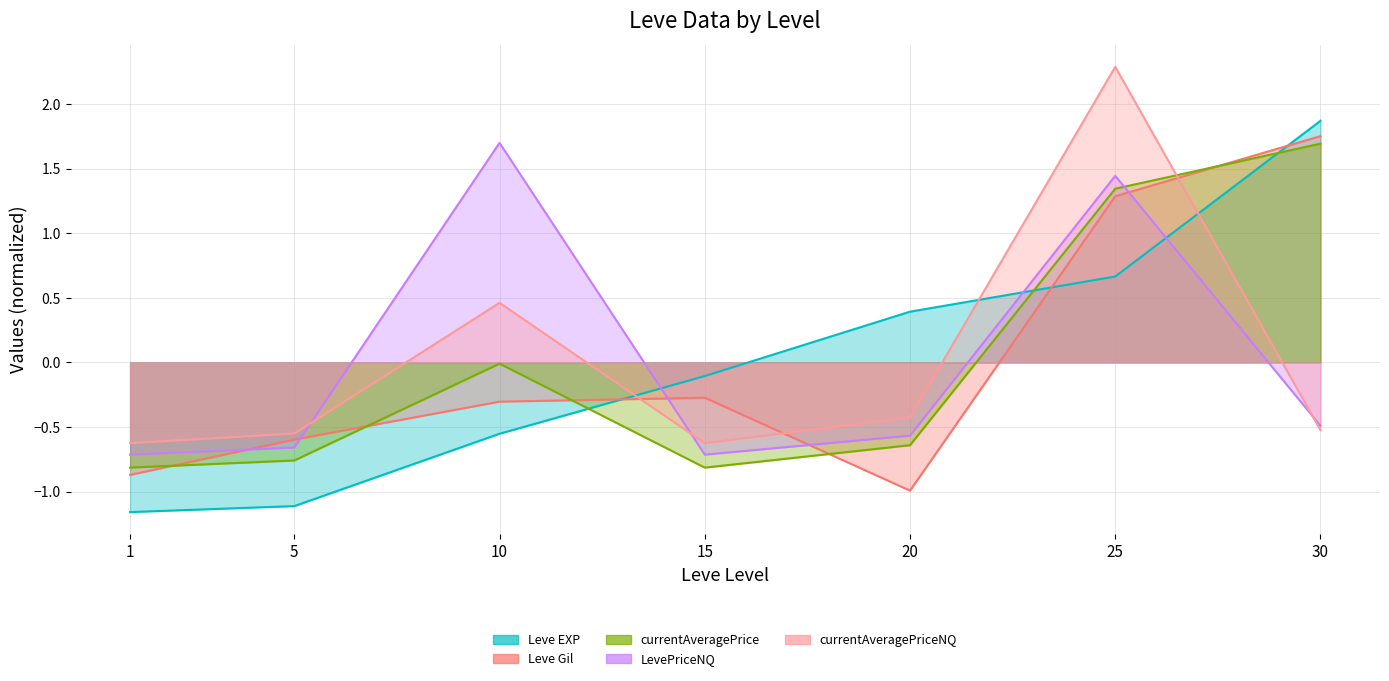

What is the difference between the highest and lowest values at 1?

0.5